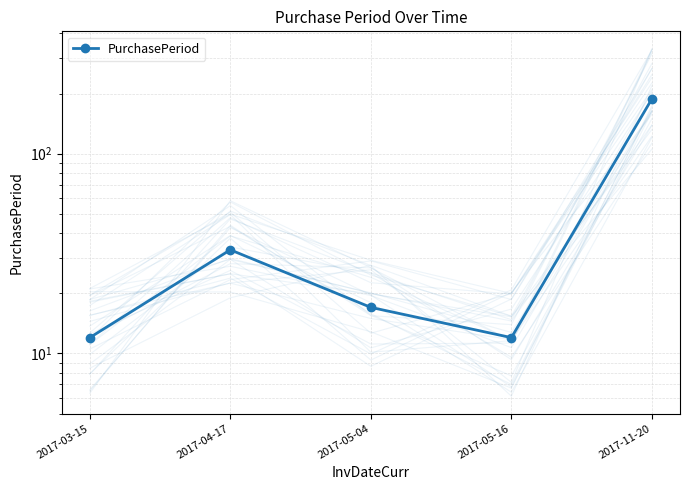

The value at 2017-04-17 is 33. True or false?

True